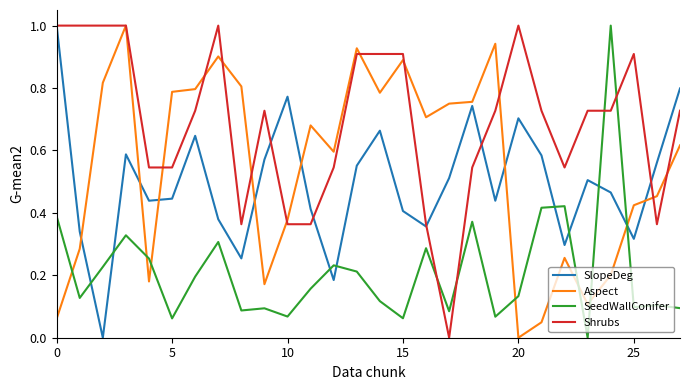

Which series has the largest total across all categories?

Shrubs